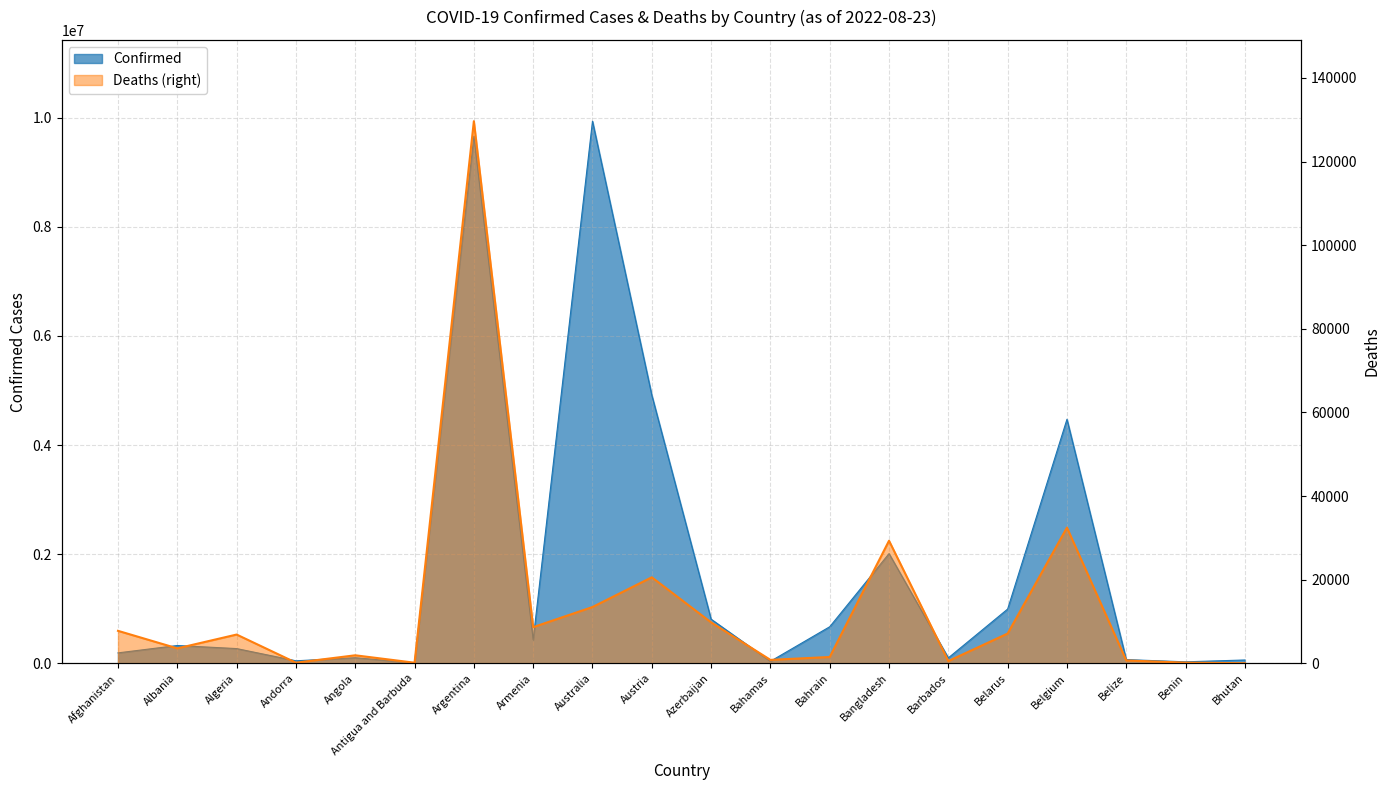

What is the sum of all values?

275186